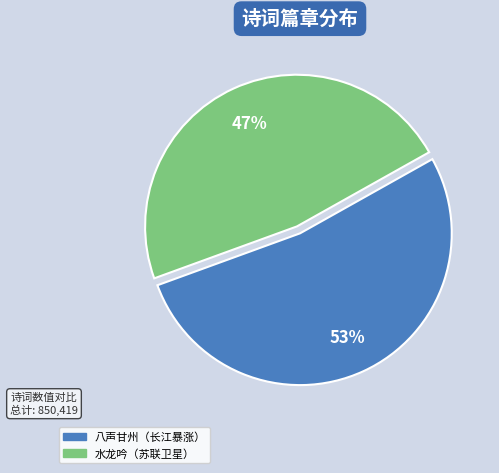

How many segments does this pie chart have?

2